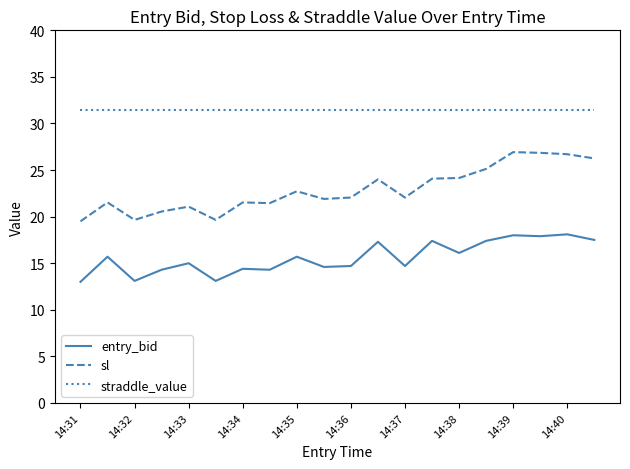

Which series has the widest spread of values?

sl